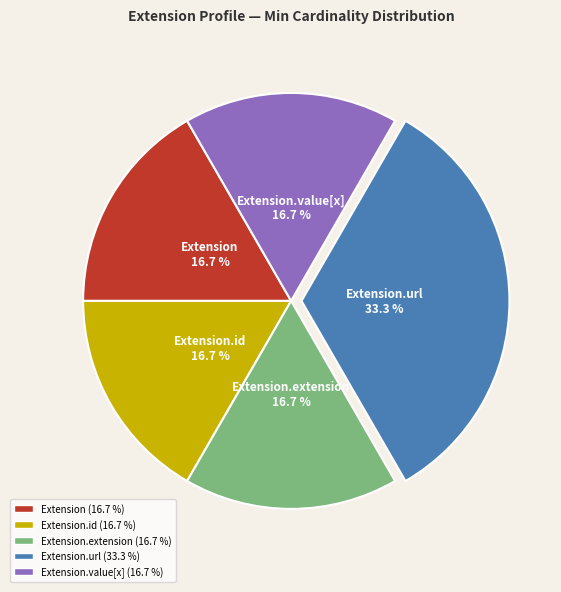

Does any single category account for the majority?

No